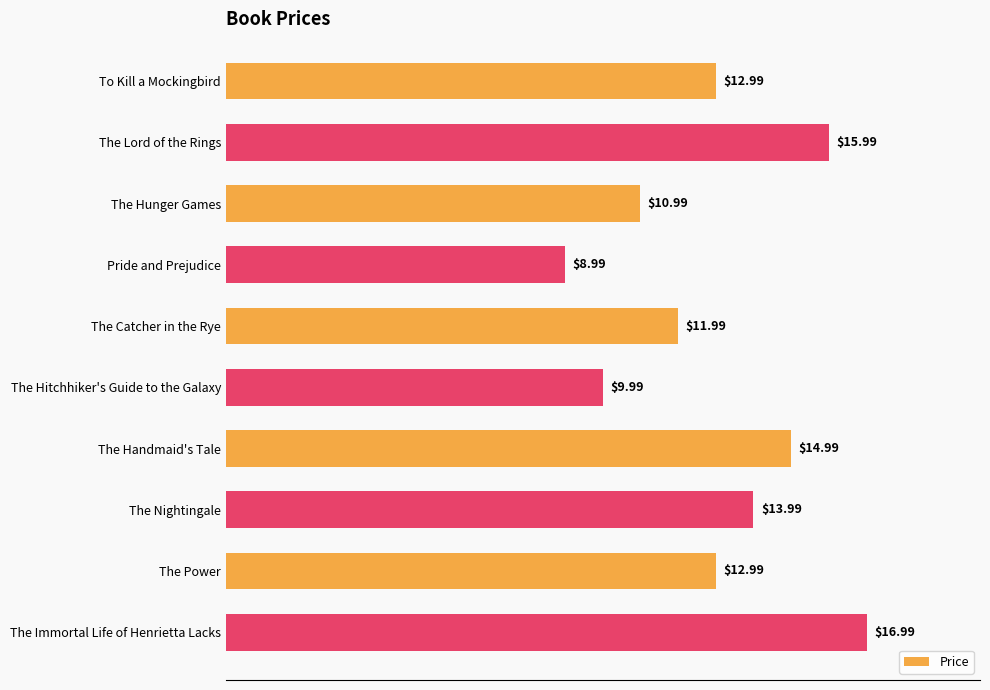

What is the label of the 5th bar from the bottom?

The Hitchhiker's Guide to the Galaxy